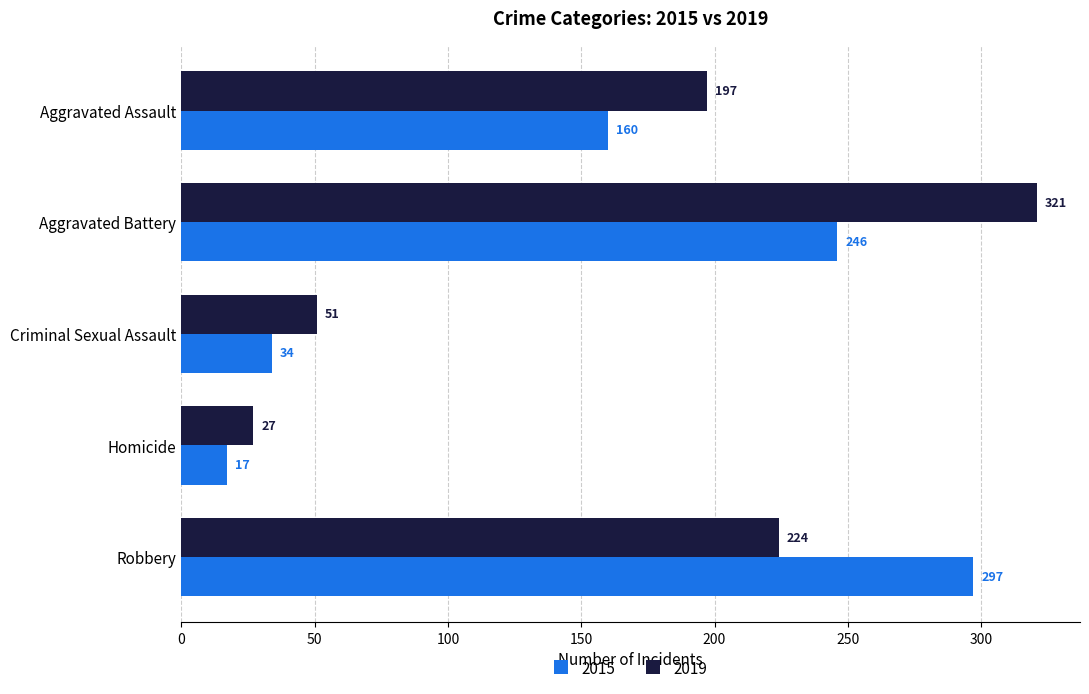

How many data points does each series have?

5